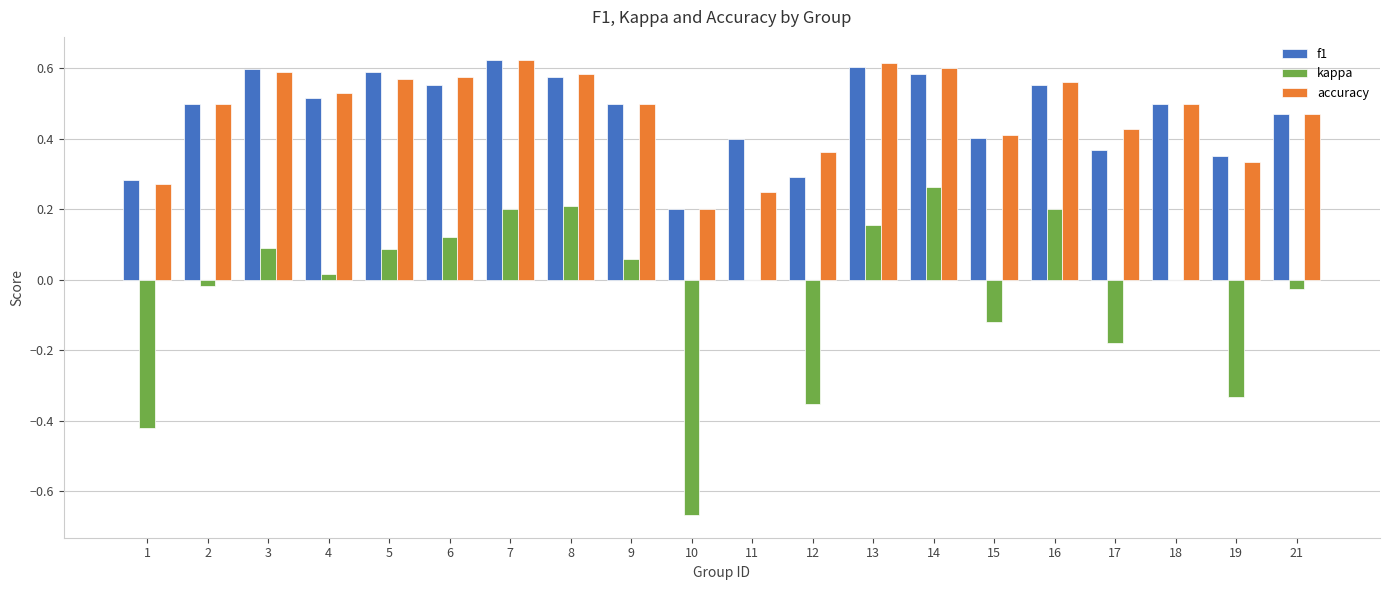

Count the number of categories in the chart.

20